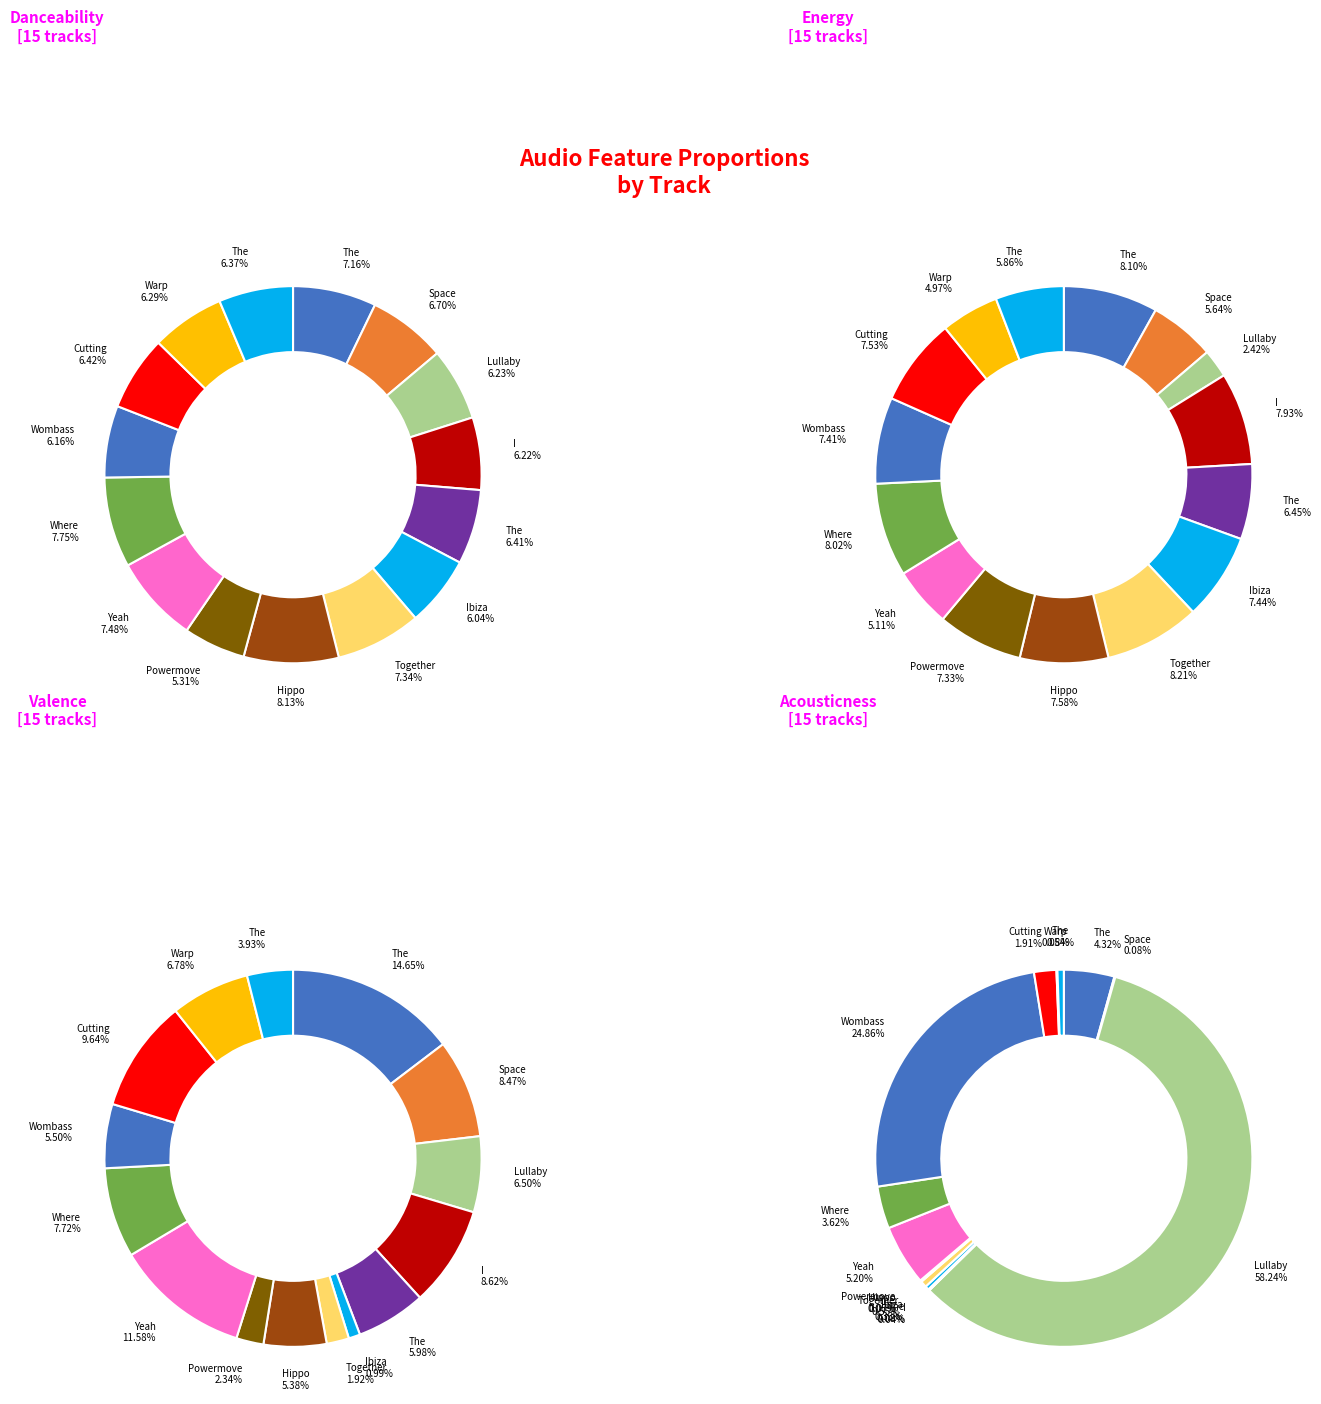

What is the largest slice in the pie chart?

Together